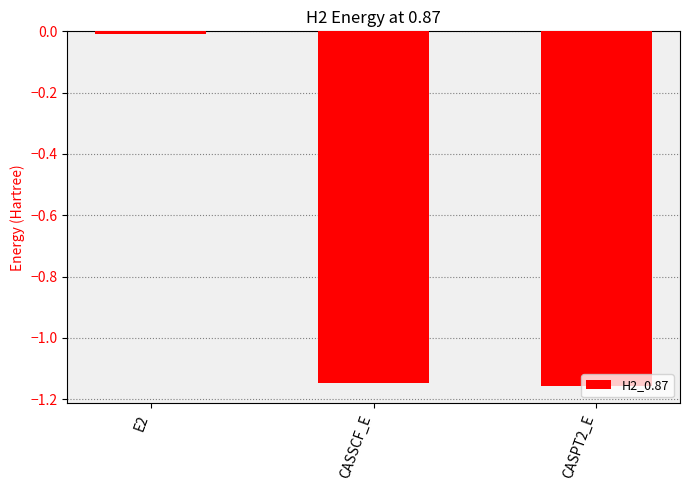

What is the average value?

-0.8